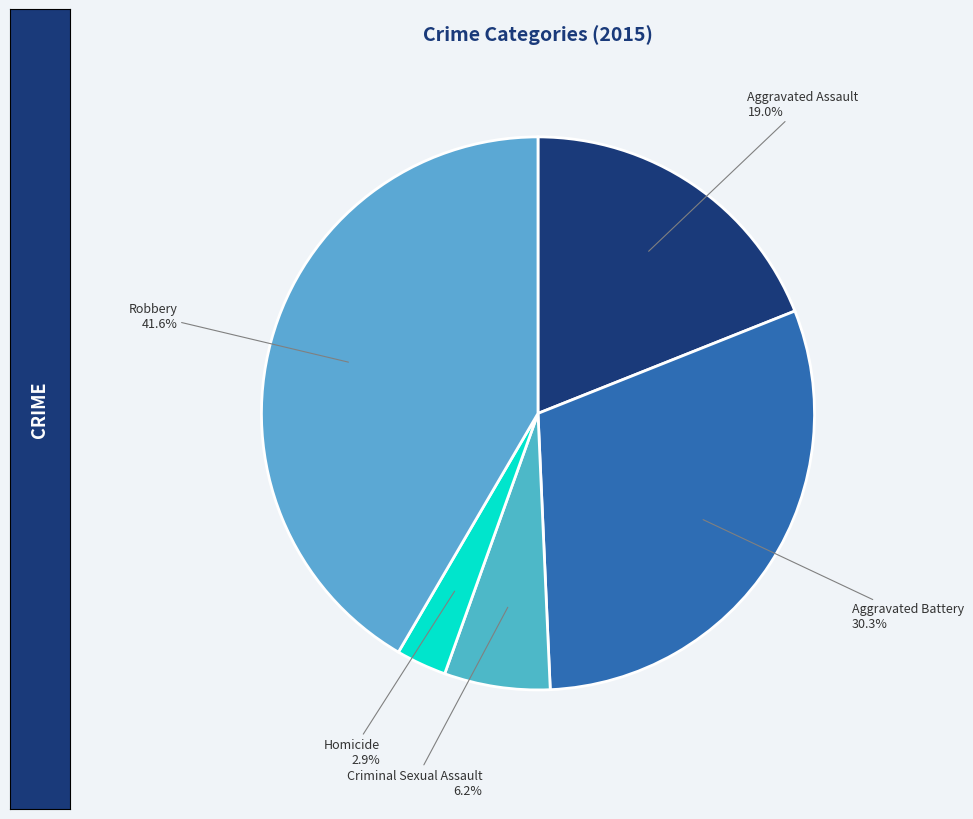

Which category has the smallest portion of the pie?

Homicide